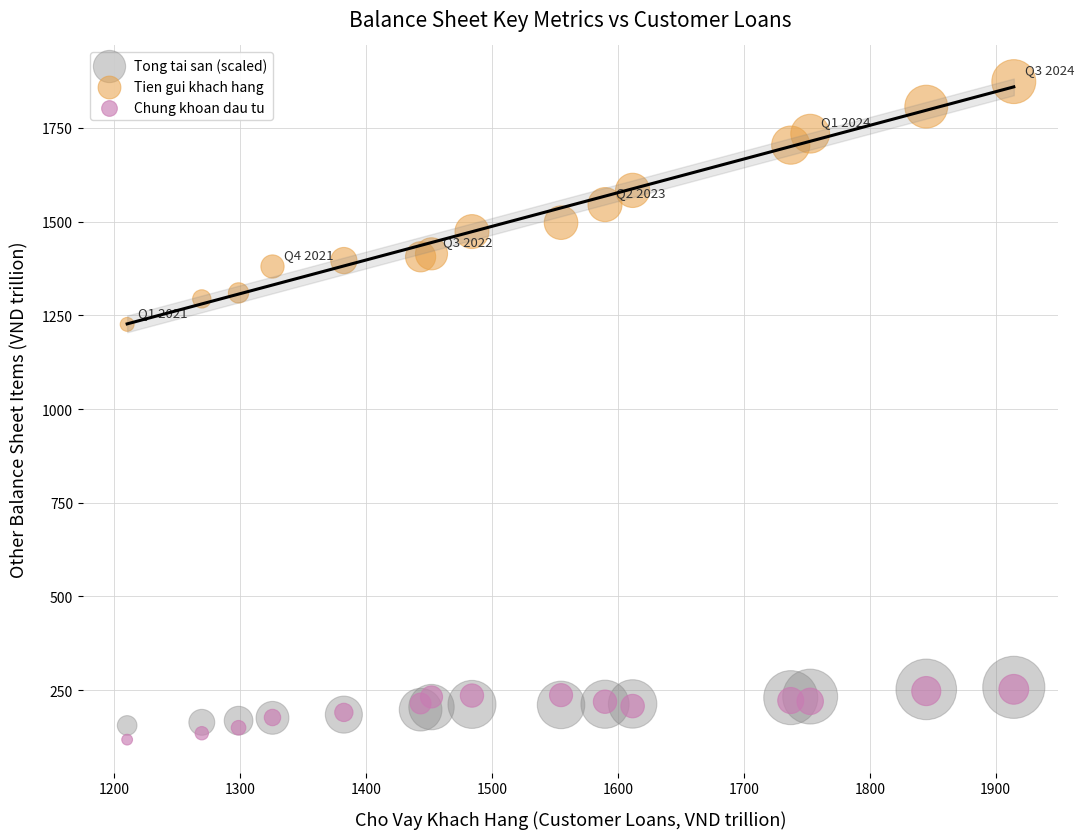

Across all series, what Y value is closest to 995?

1226.0